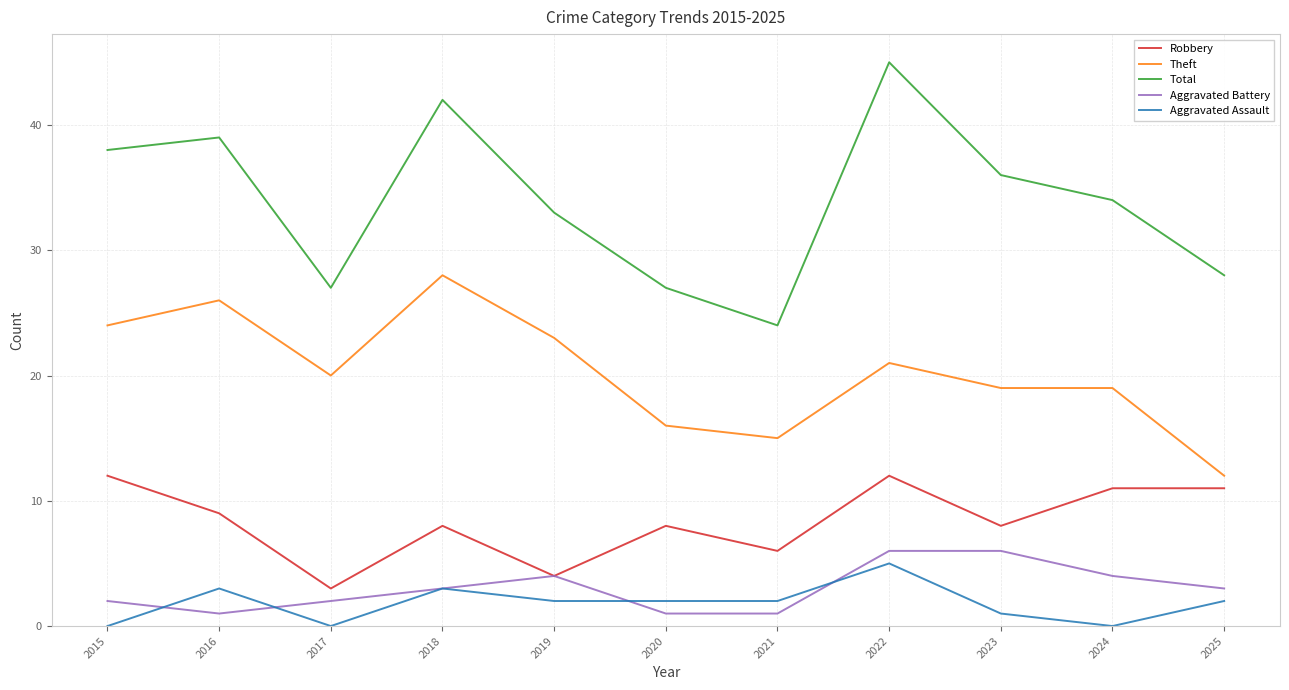

What is the sum of all Robbery values?

92